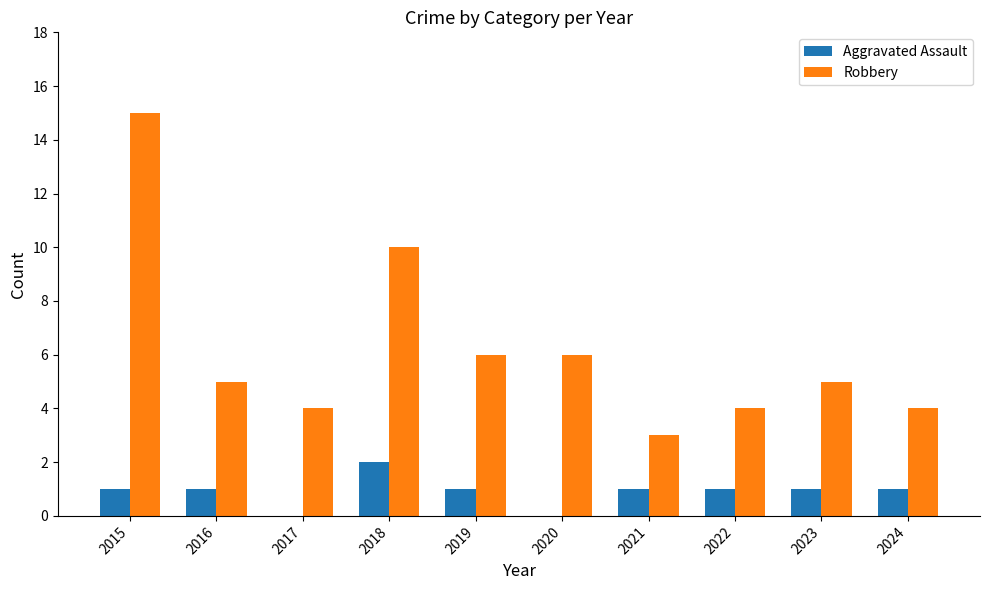

What is the sum of all Aggravated Assault values?

9